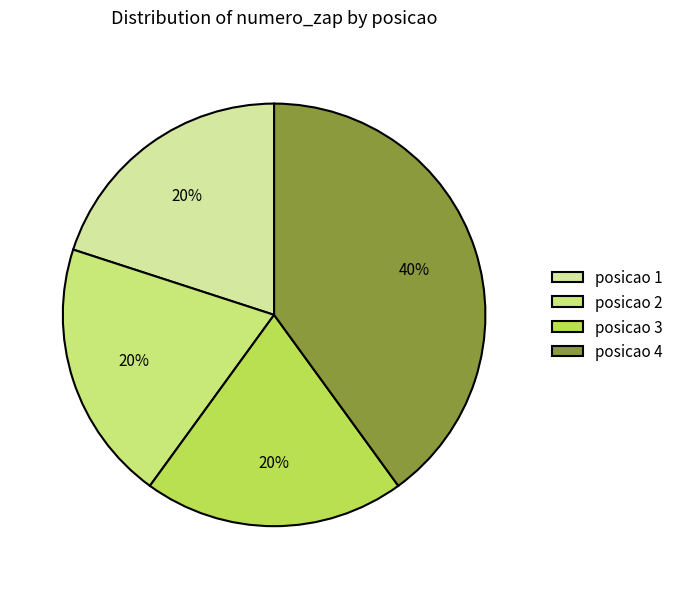

True or false: posicao 4 accounts for 40% of the total.

True